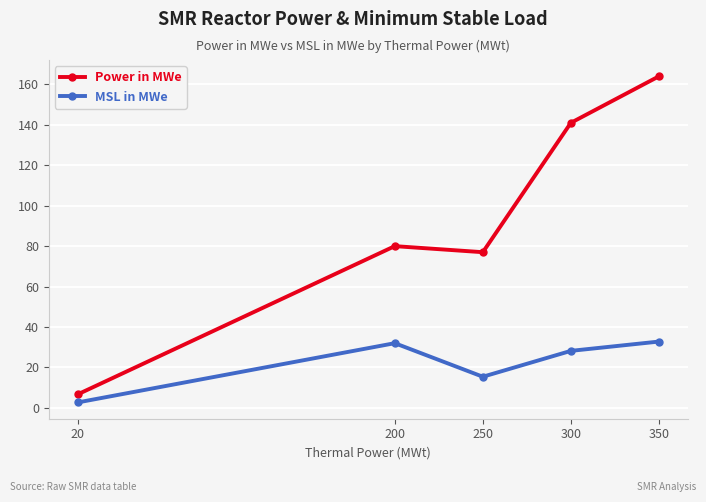

Reading left to right, transcribe all the data shown in this chart.

Power in MWe: 20=6.7	200=80.0	250=77.0	300=141.0	350=164.0
MSL in MWe: 20=2.7	200=32.0	250=15.4	300=28.2	350=32.8